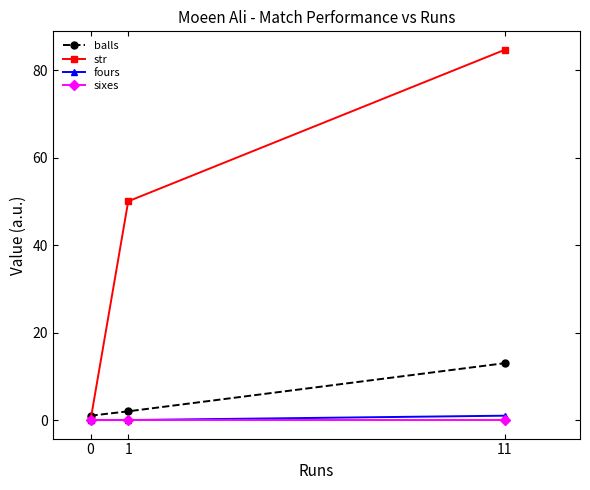

Reading left to right, what are all the values shown in this chart?

balls: 1.0	2.0	13.0
str: 0.0	50.0	84.6
fours: 0.0	0.0	1.0
sixes: 0.0	0.0	0.0